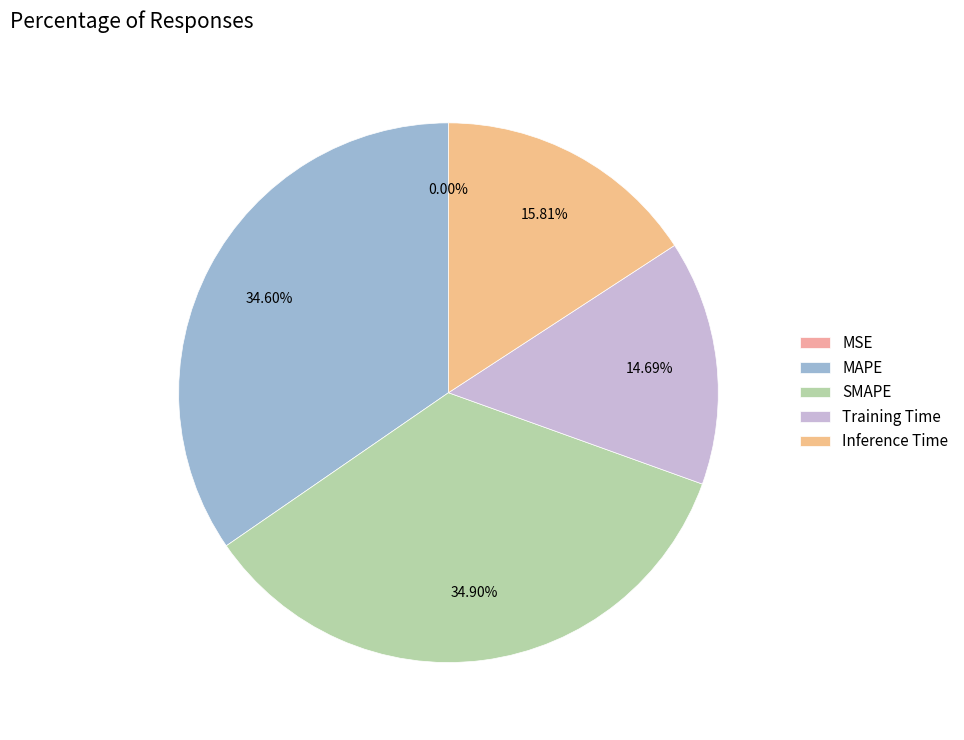

Which has a higher value, MAPE or MSE?

MAPE